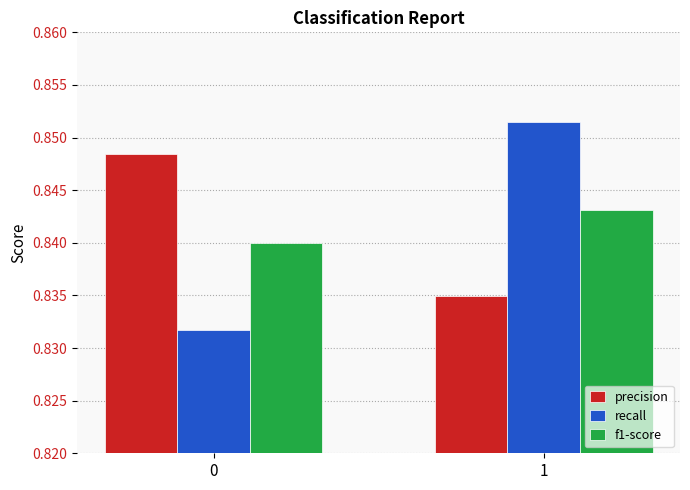

Which label corresponds to the largest value in the chart?

1